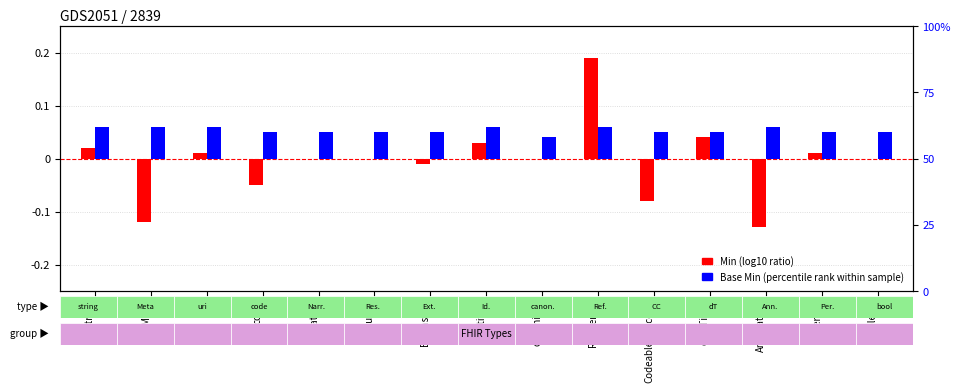

What is the value of the Base Min (percentile rank) bar at the 12th from the left?

0.1